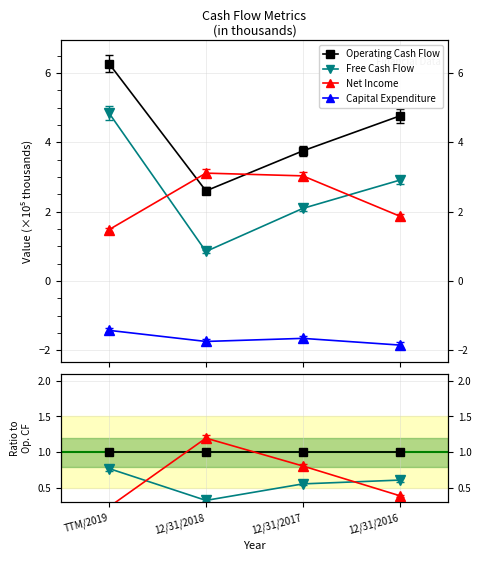

At how many categories does at least one series exceed 0?

4